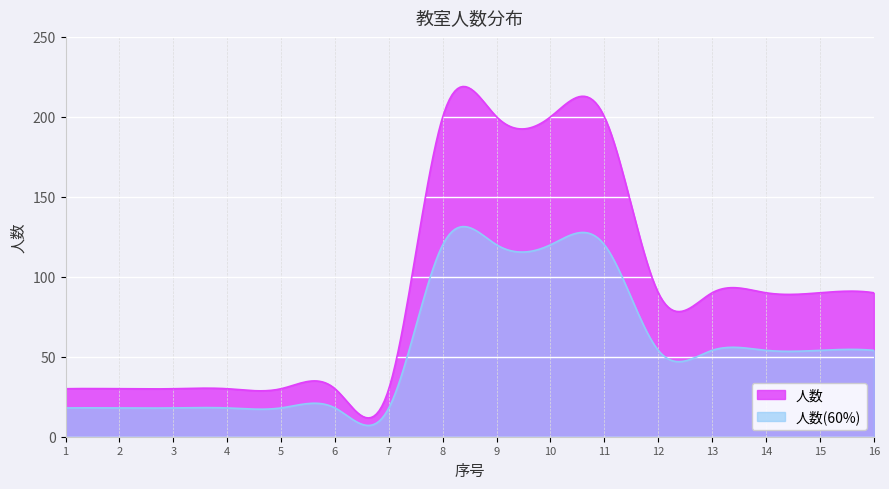

Which category has the lowest value across all series?

1